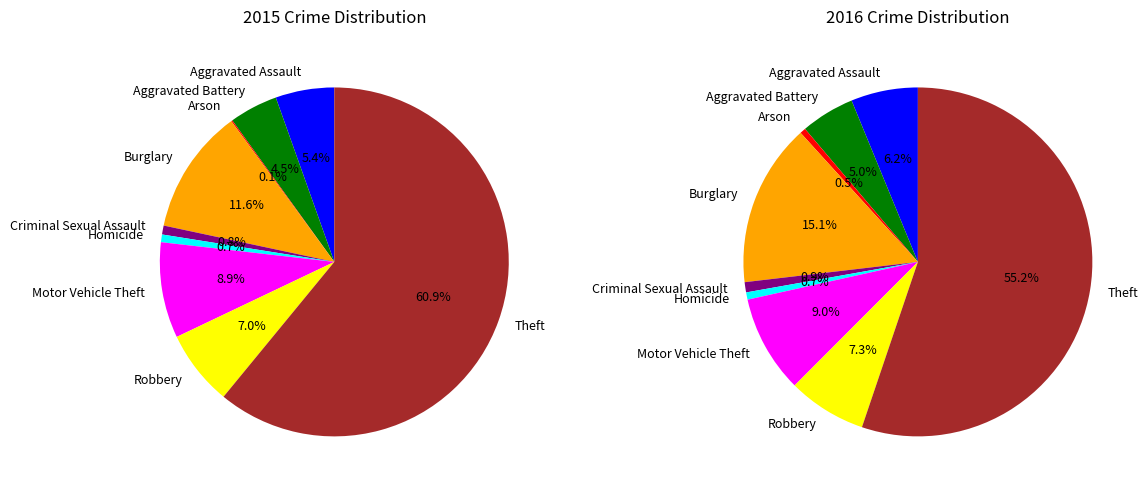

How many slices are in this pie chart?

9